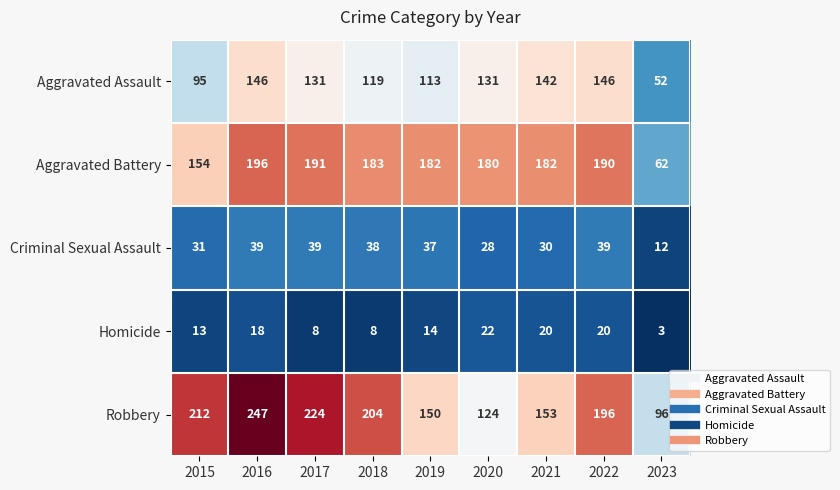

What is the total value across all series at 2023?

225